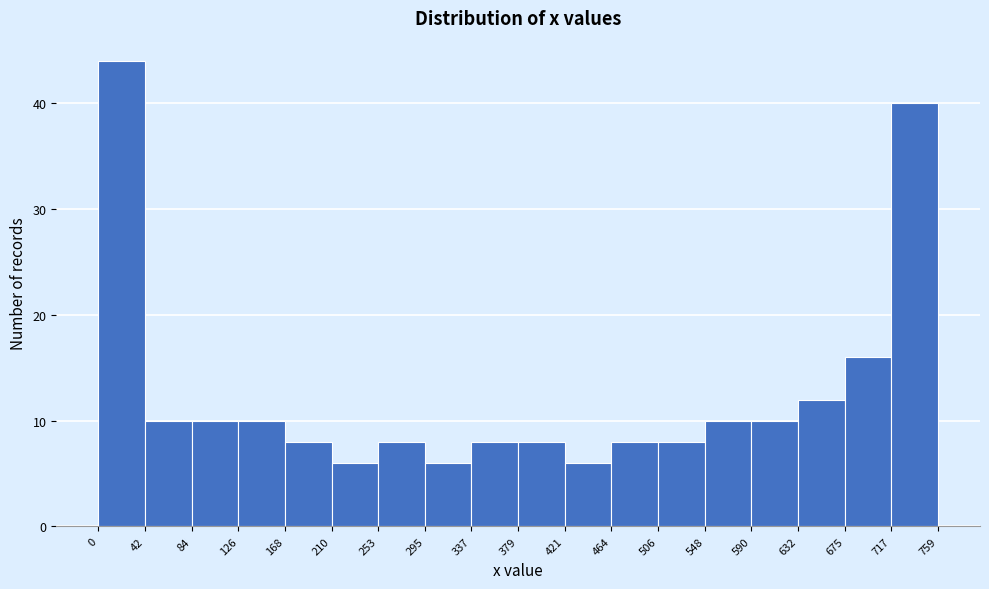

How tall is the bar that spans 675 to 717 on the x-axis? The values are not printed on the chart, so give them approximately, as read against the axis.

16